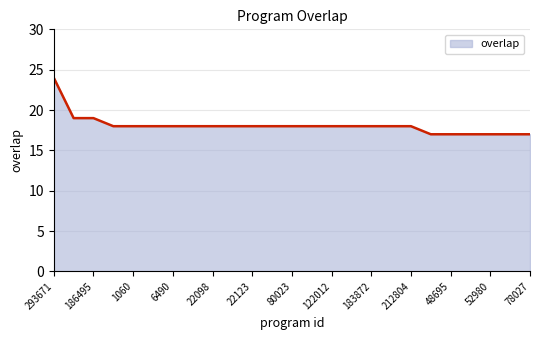

What is the difference between the maximum and minimum values?

7